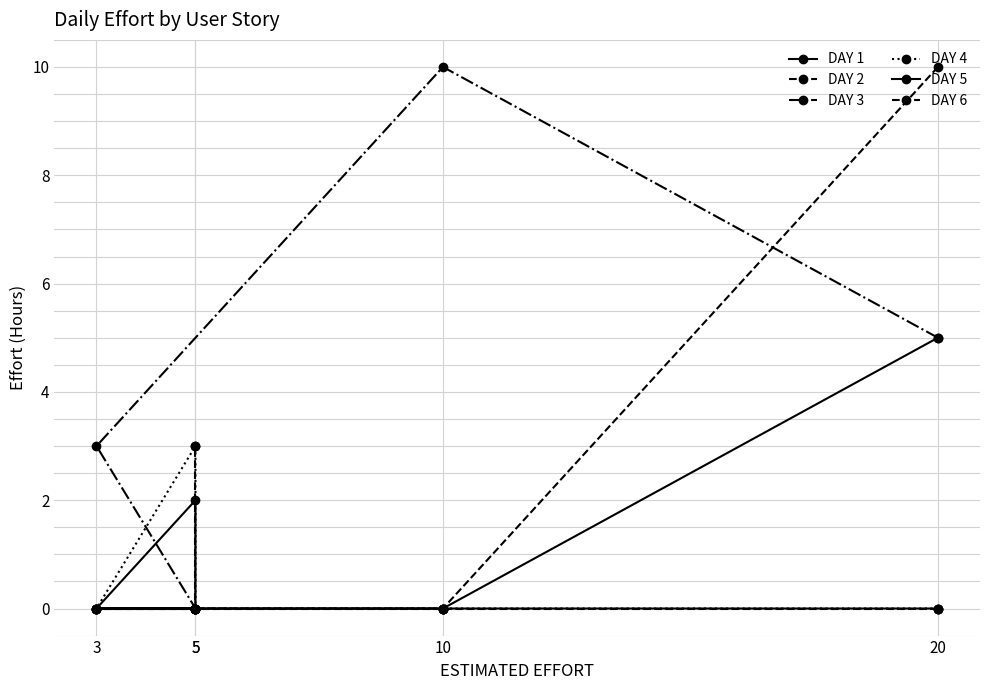

The value of DAY 4 at 3 is 0. True or false?

True